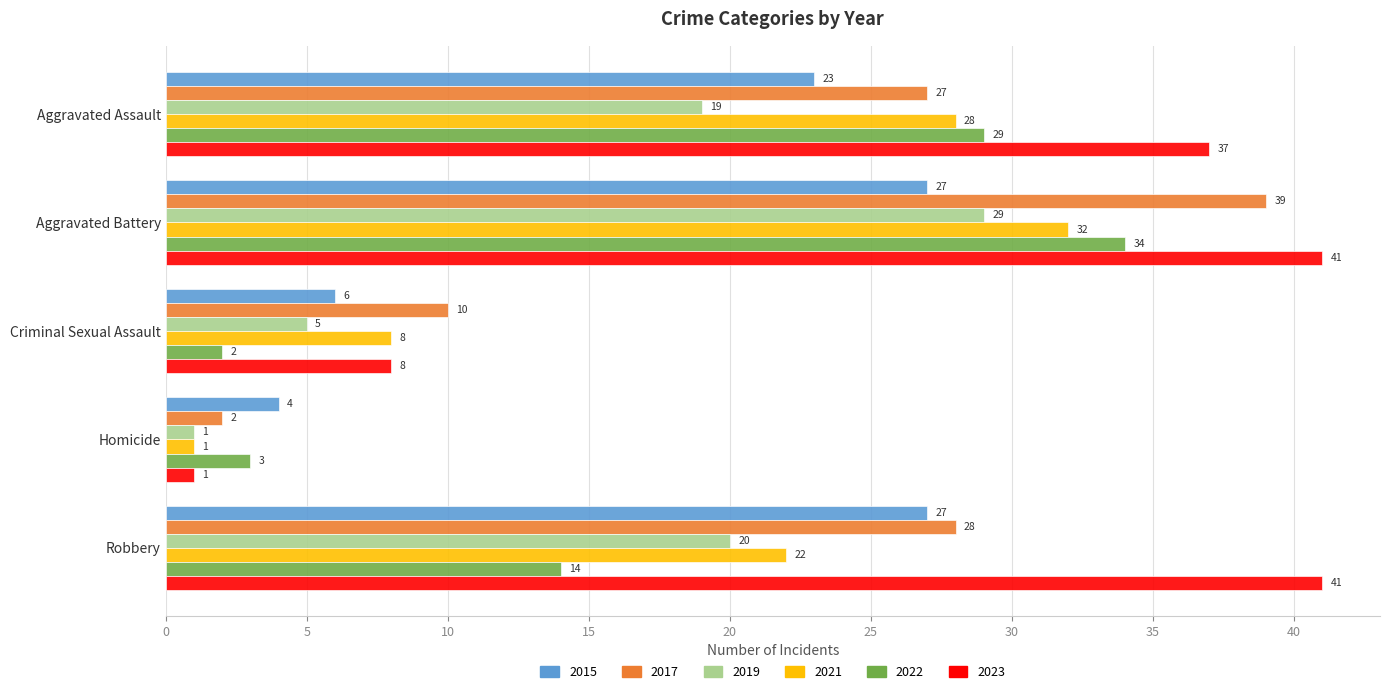

Which category has the highest value in the 2017 series?

Aggravated Battery